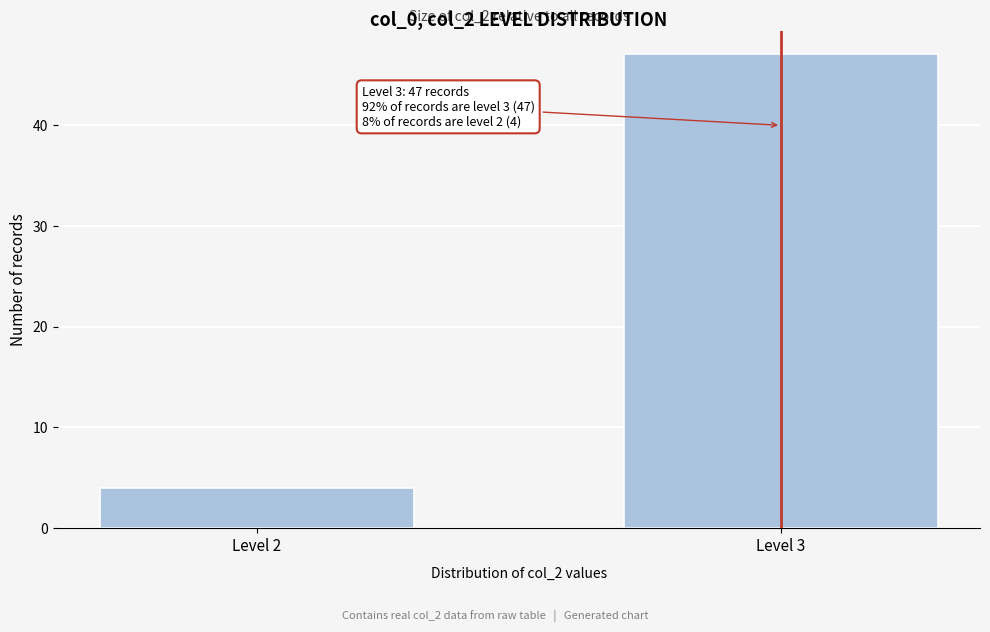

Reading left to right, extract all data points from this chart.

Level 2=4	Level 3=47